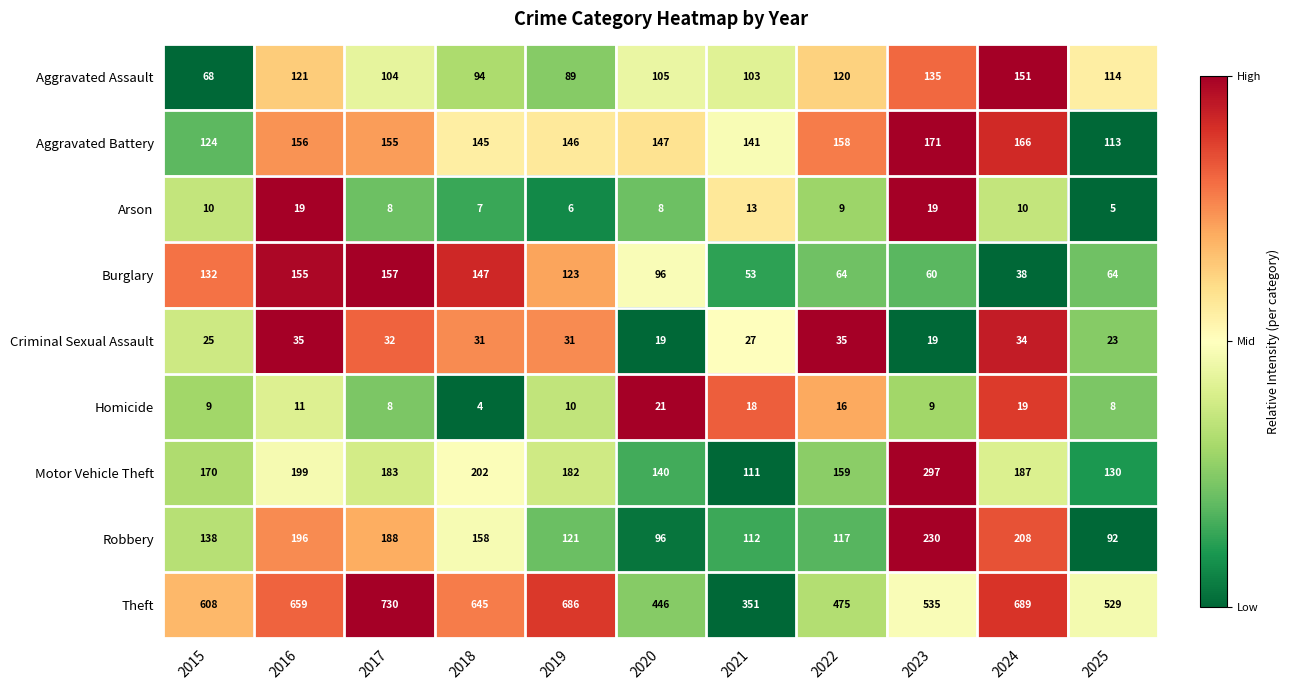

What is the average value of the Arson series?

10